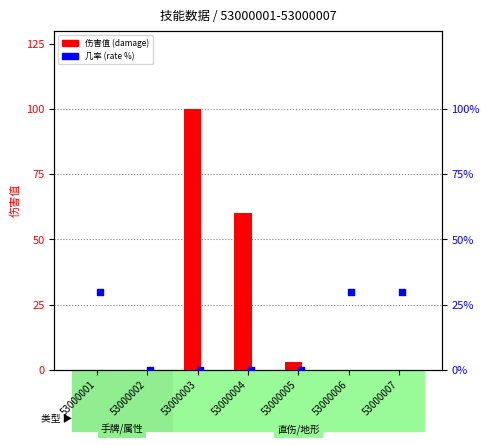

Which series contains the highest Y value?

伤害 (Damage)